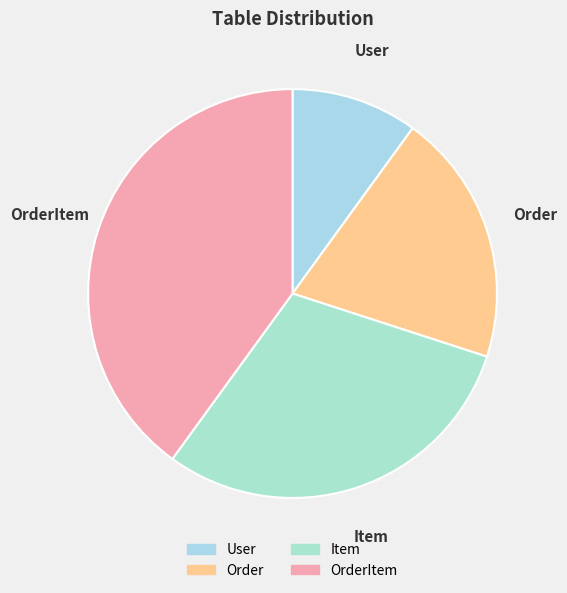

What is the ratio of the value at Order to the value at OrderItem?

0.5